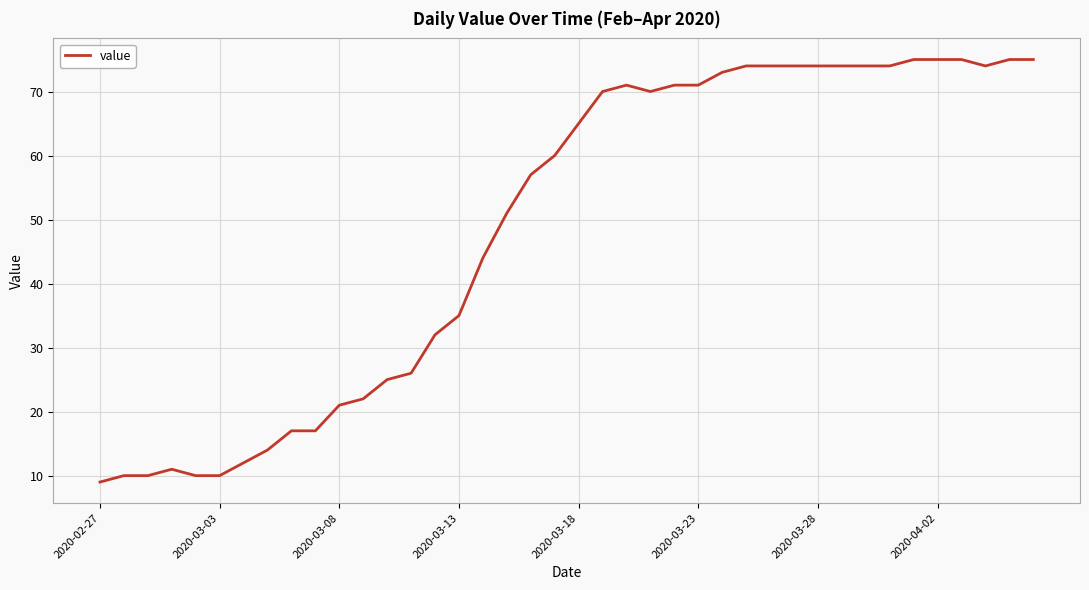

What is the minimum value shown in the chart?

9